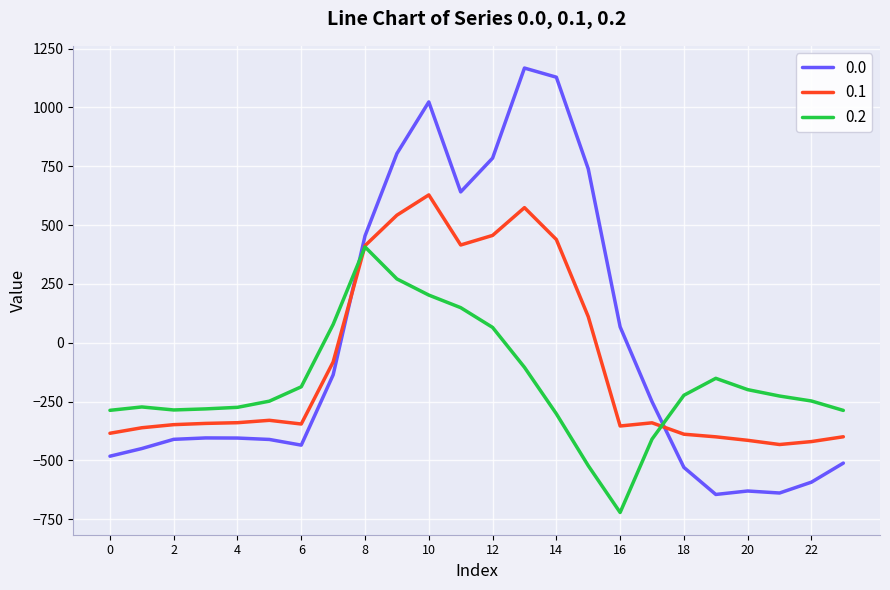

Does the chart have visible grid lines?

Yes